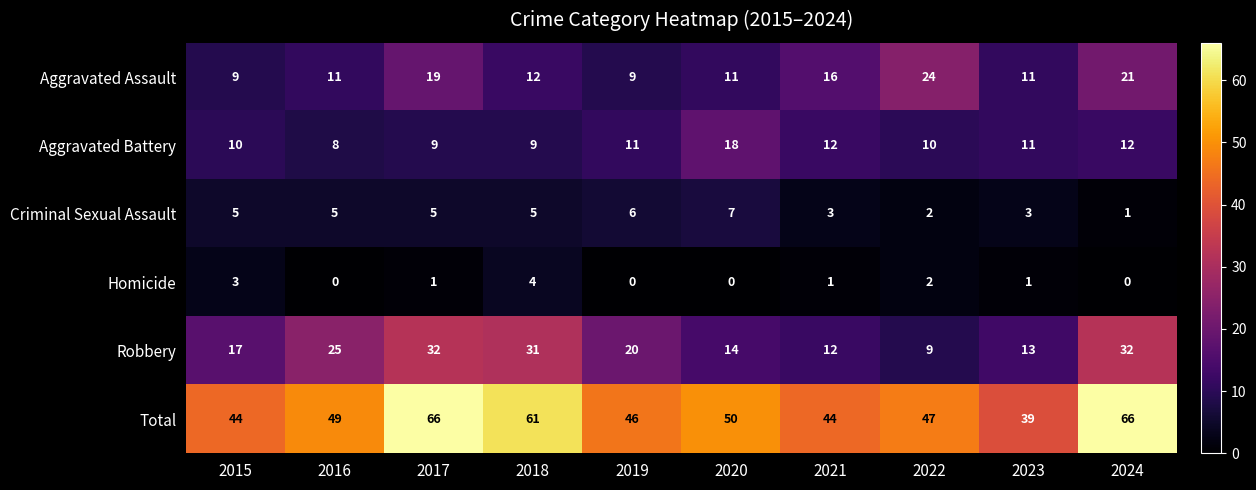

What is the difference between the maximum and minimum values in the Robbery series?

23